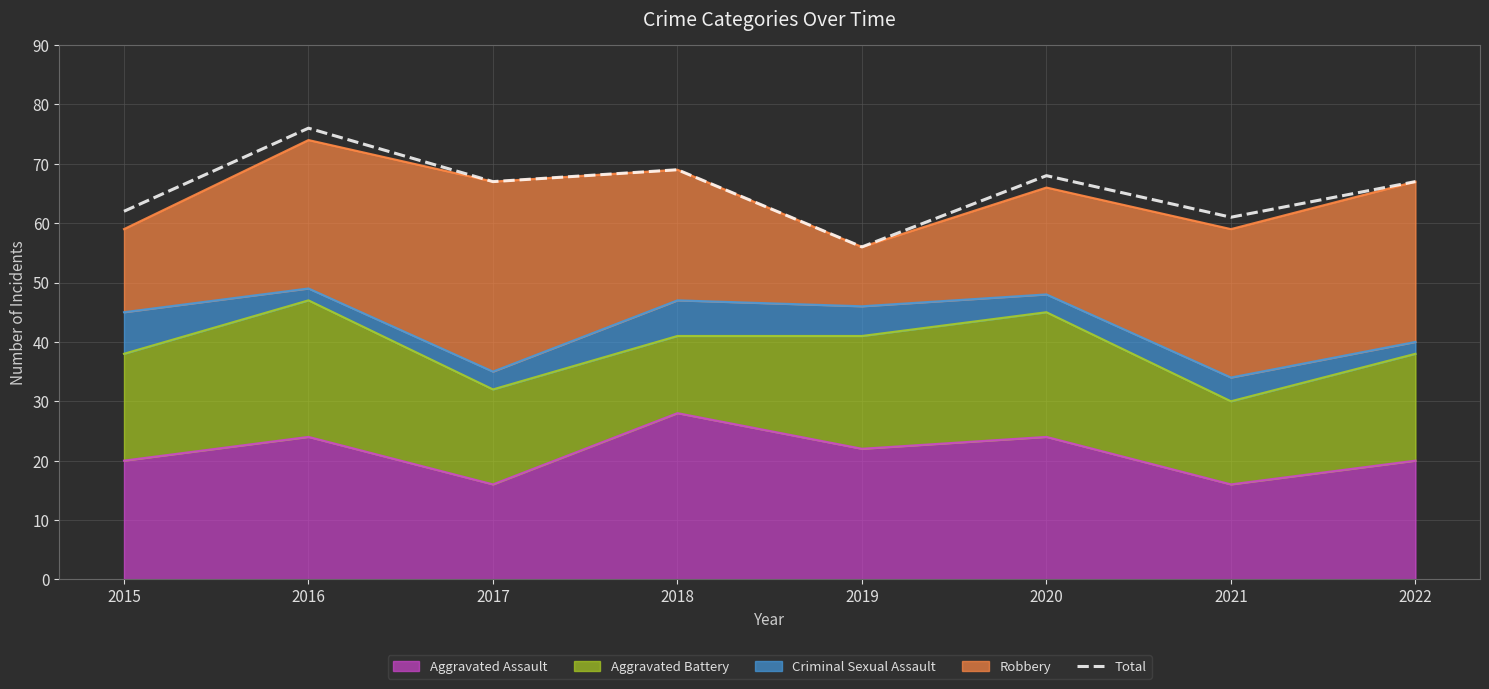

Rank the categories by value from lowest to highest.

2019, 2021, 2015, 2017, 2022, 2020, 2018, 2016